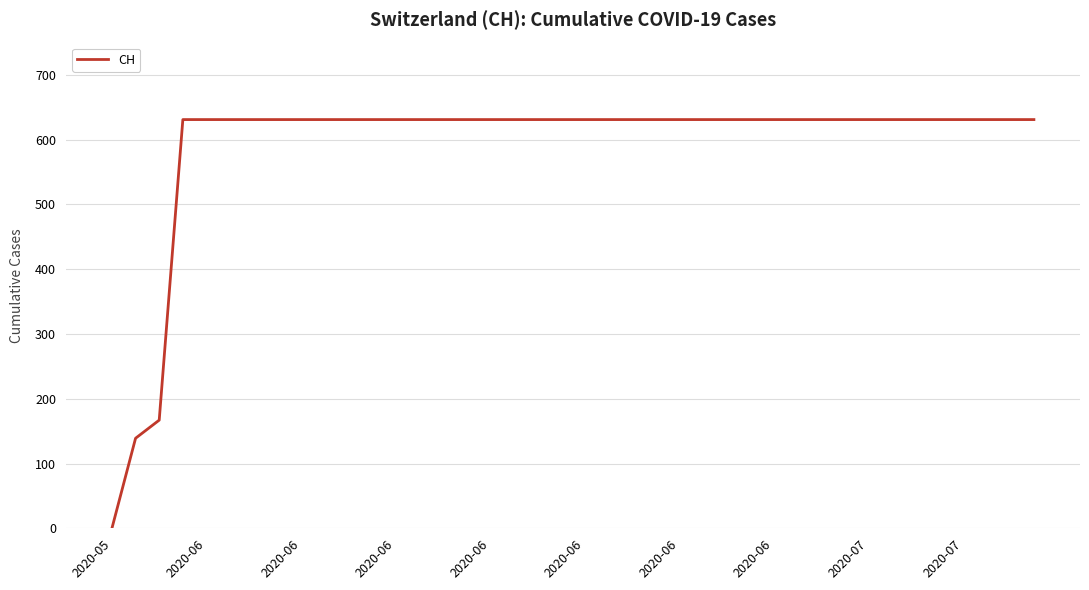

What is the greatest value displayed?

631